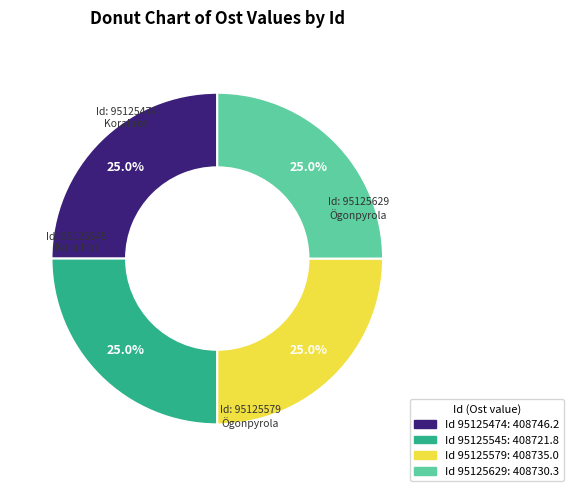

Is there any slice that represents more than half of the pie?

No